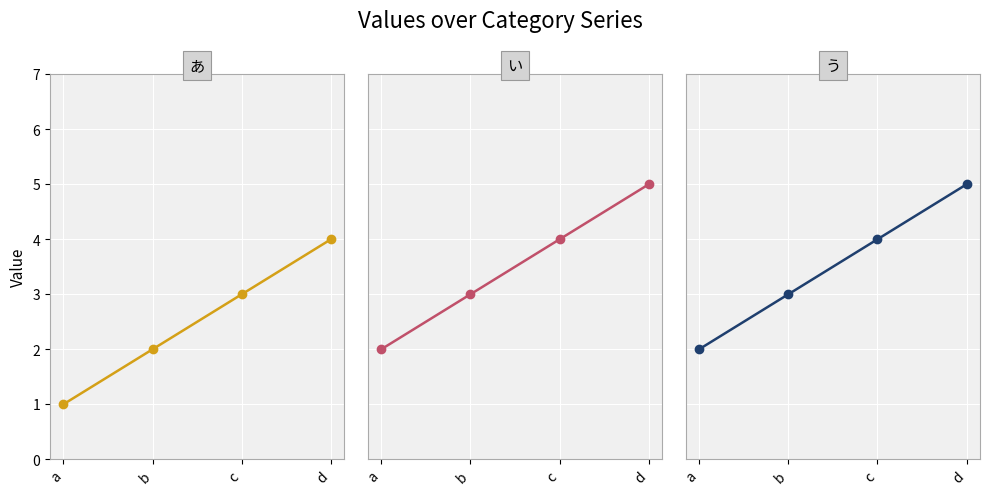

Which series has the largest range (max minus min)?

あ